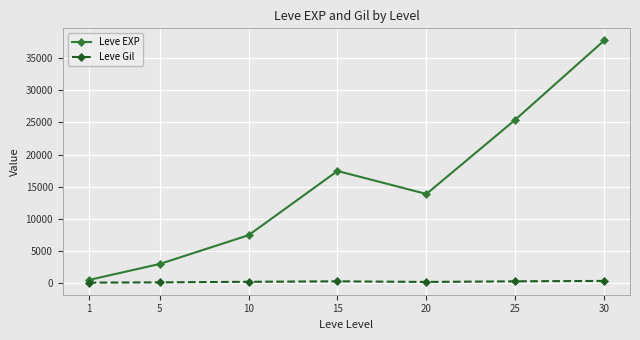

Where does the Leve EXP series first go above 13876?

15